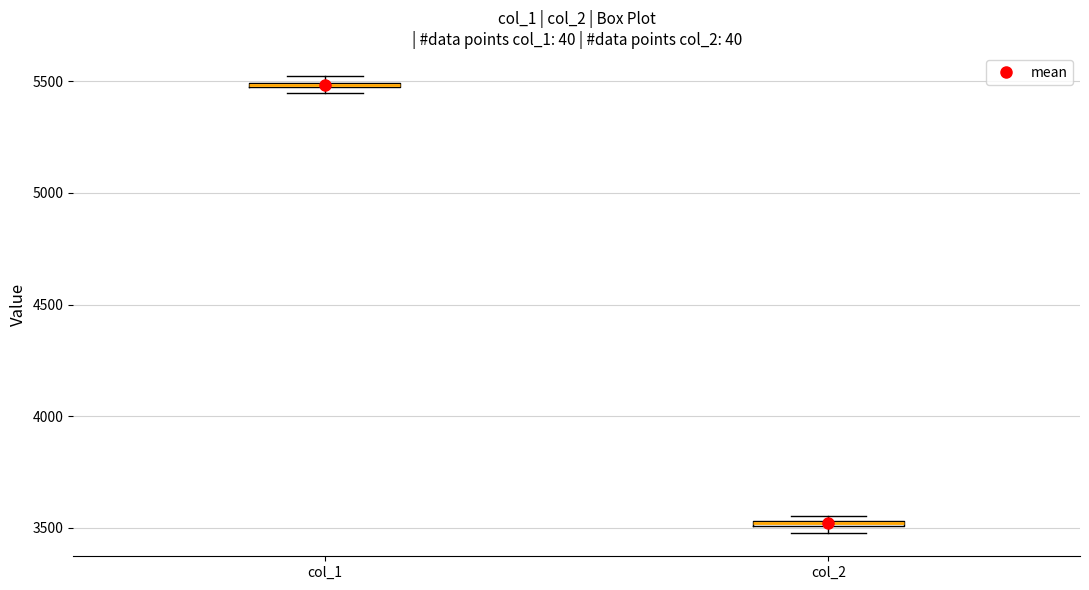

Where is the lower edge of the box for col_2 on the y-axis? The values are not printed on the chart, so give them approximately, as read against the axis.

3500